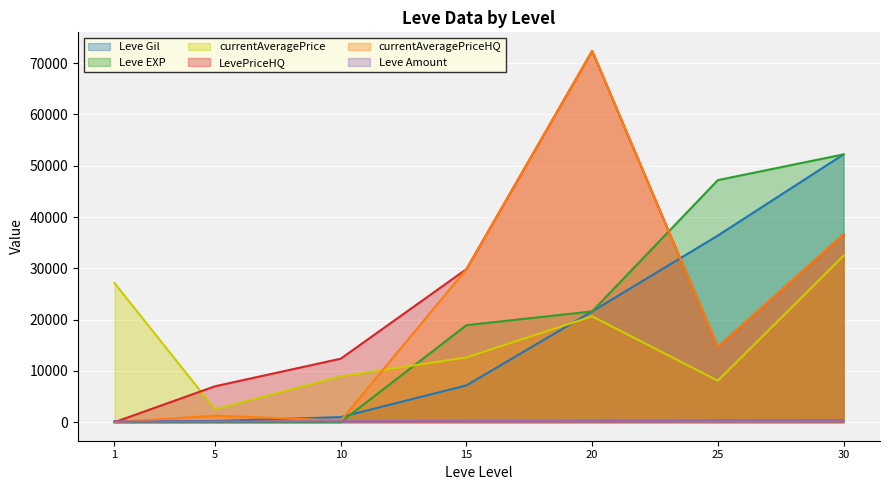

The Leve EXP series shows 5 at 5. True or false?

True